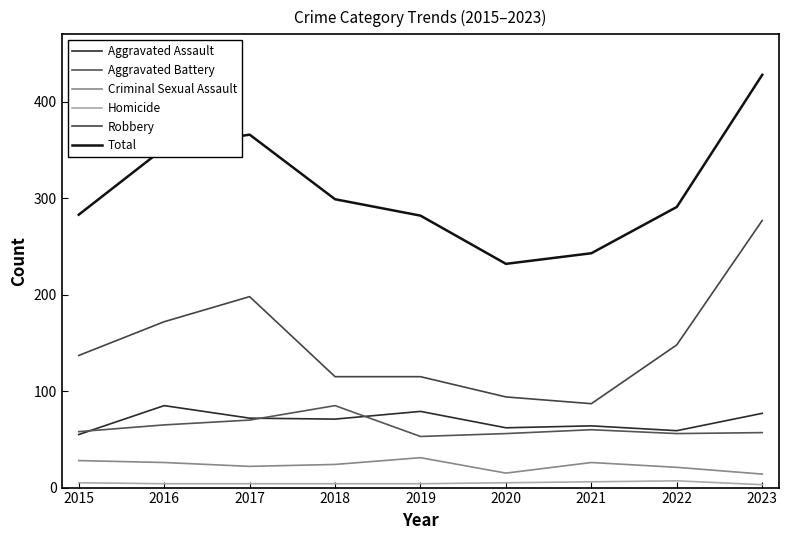

True or false: Criminal Sexual Assault and Aggravated Battery intersect in this chart.

False